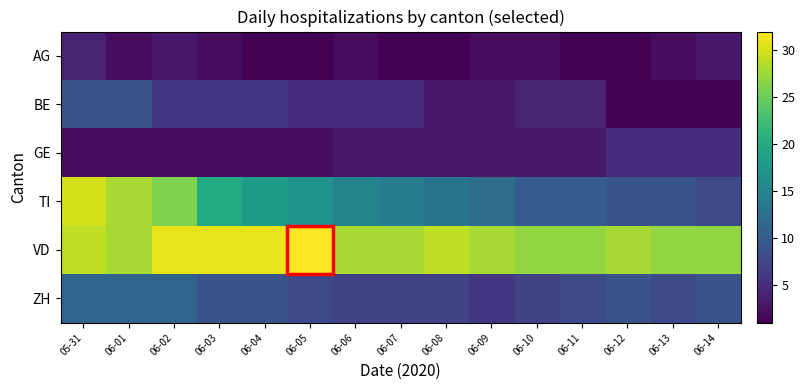

At how many categories does at least one series exceed 11?

15